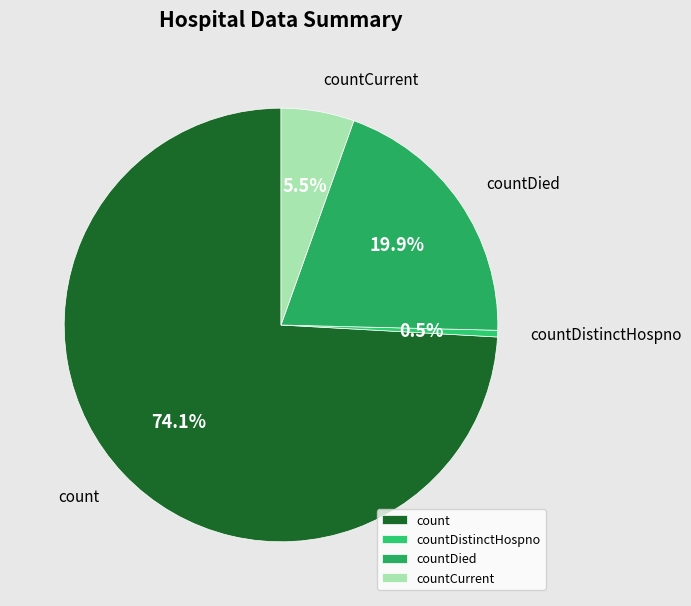

To the nearest percent, what is the combined percentage of countDied and count?

94%